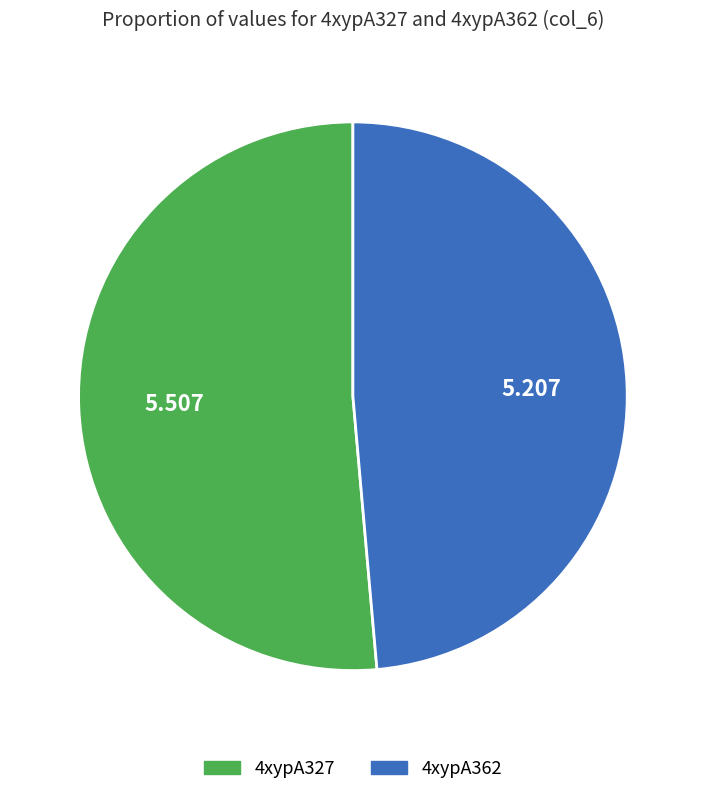

Which slice is the largest?

4xypA327